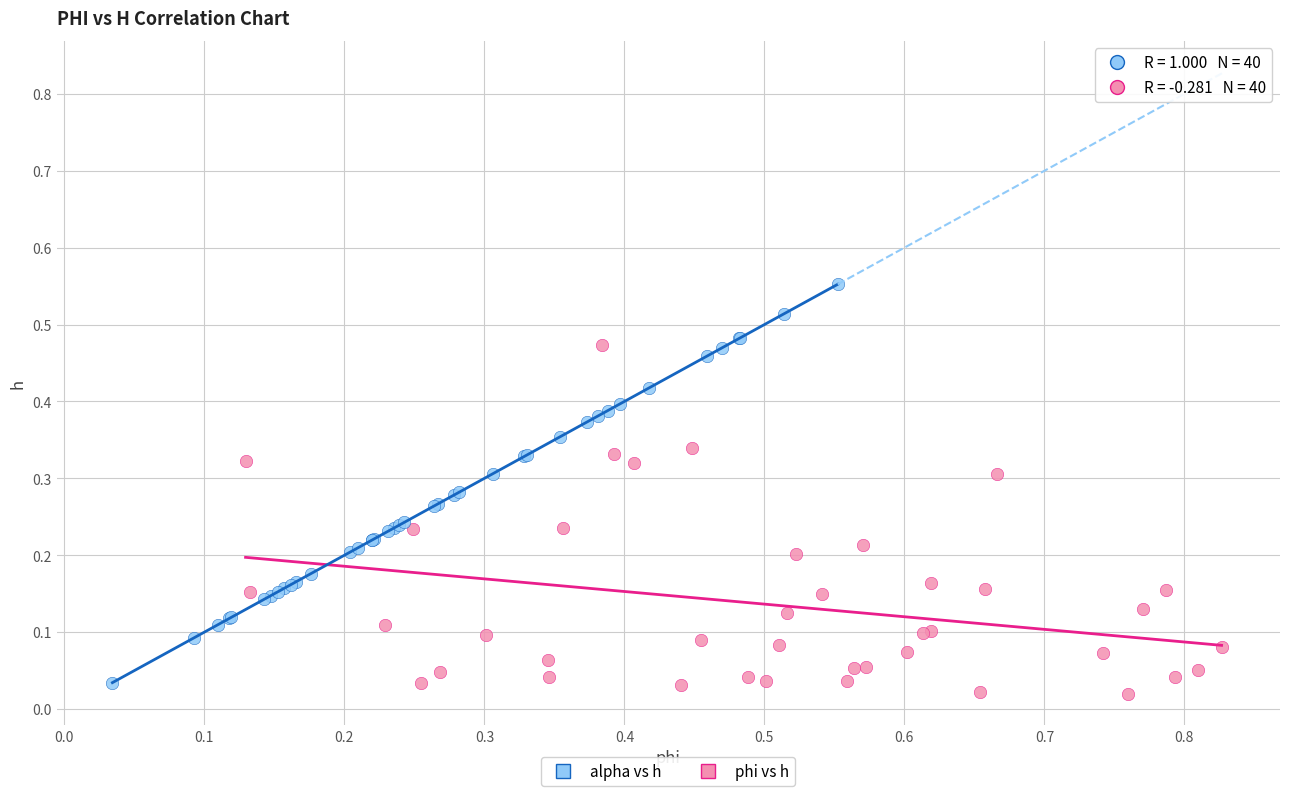

Which series contains the lowest Y value?

phi vs h